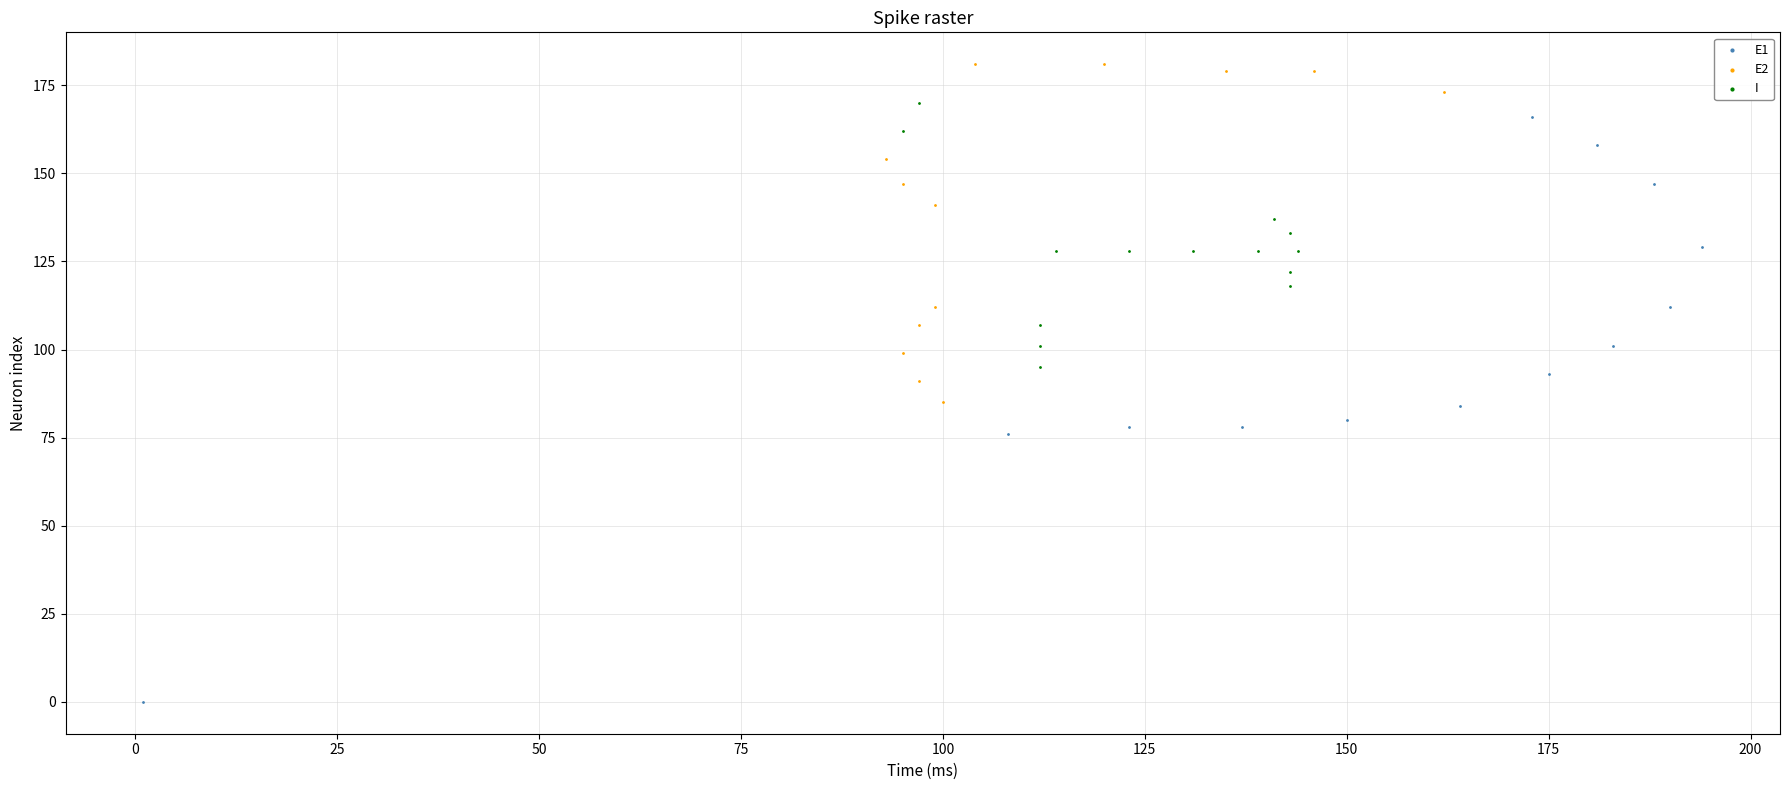

Which series has the largest Y range (max minus min)?

E1